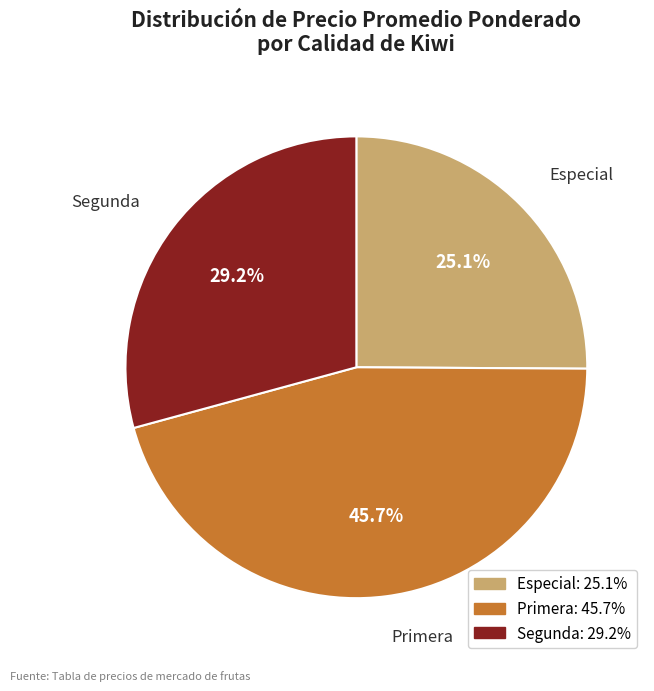

Rank the categories by value from lowest to highest.

Especial, Segunda, Primera